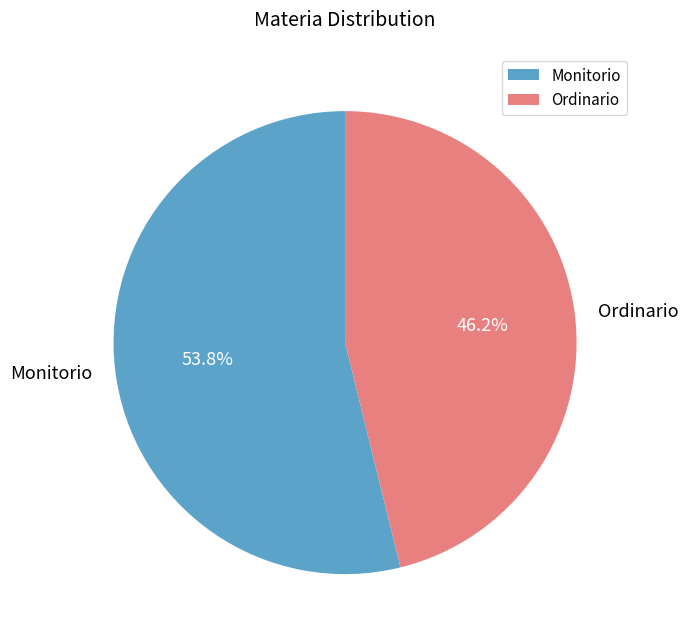

Does any single category account for the majority?

Yes